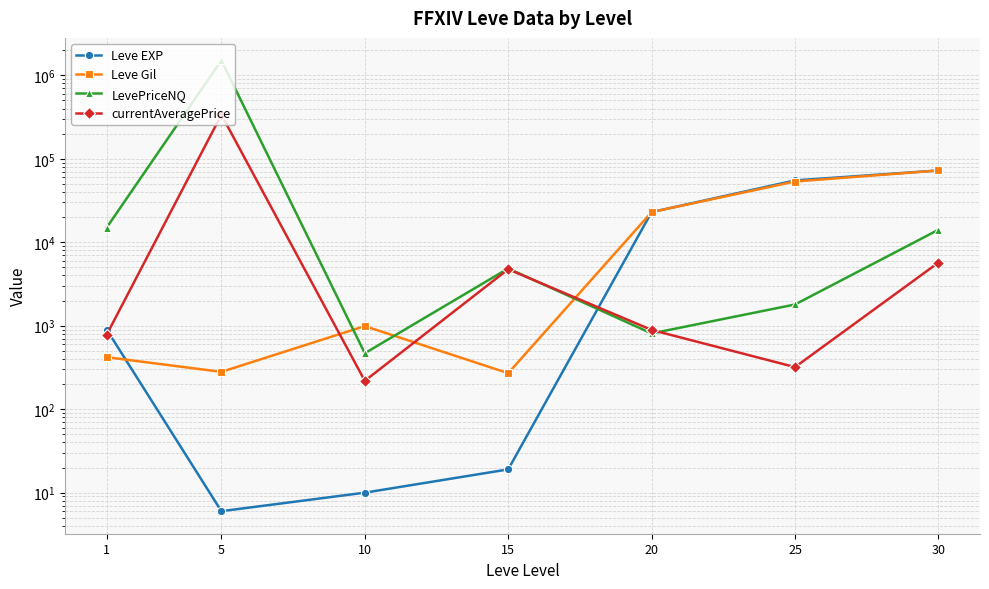

What is the value of the currentAveragePrice point at the 2nd from the left?

336666.3